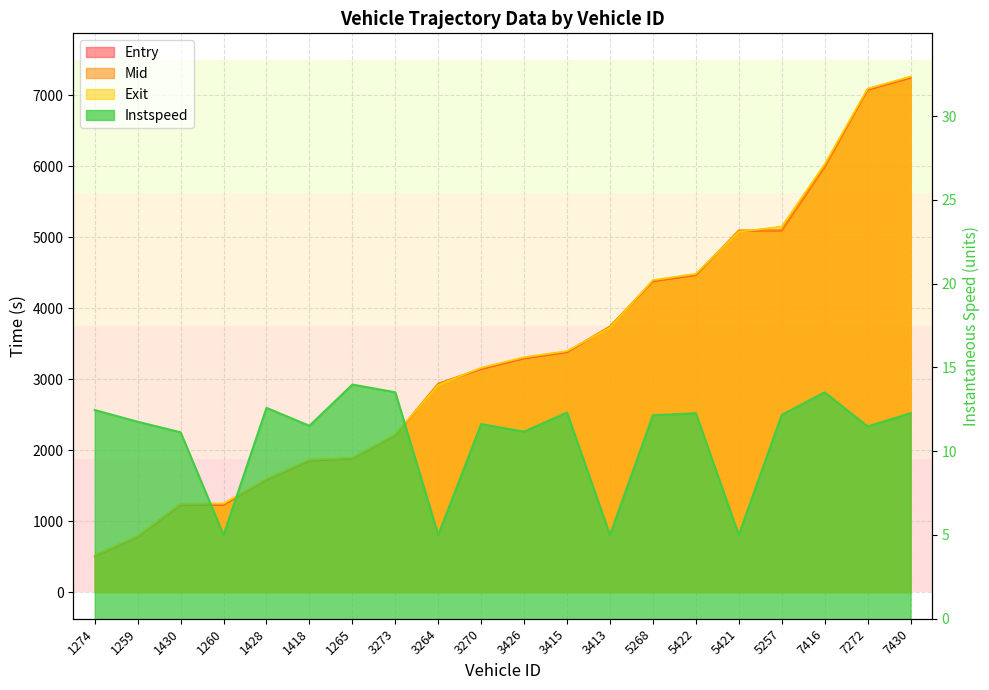

What is the minimum value for instspeed?

5.0